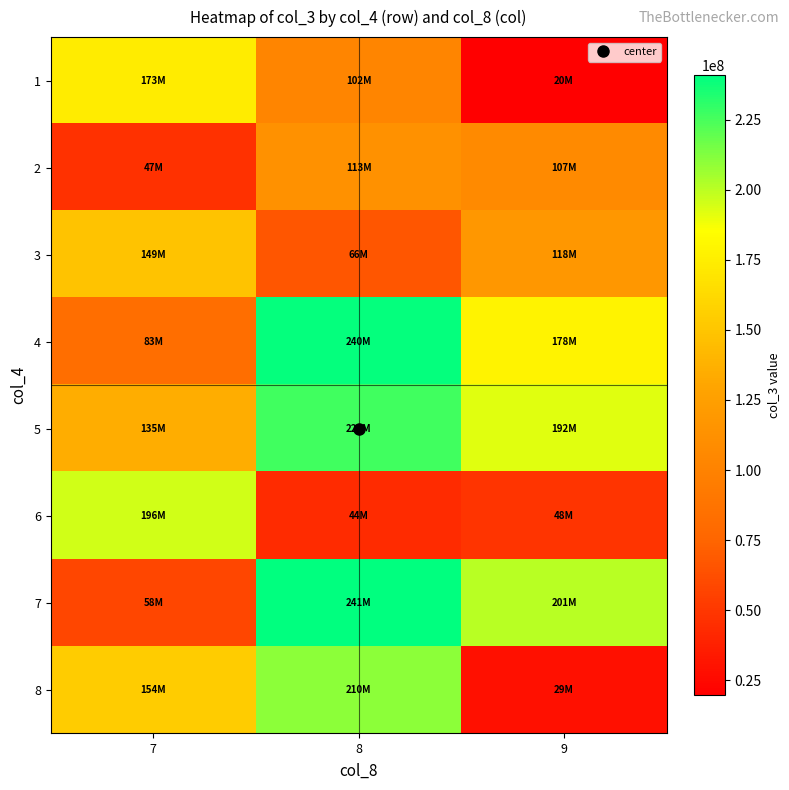

What is the difference between the highest and lowest values at 8?

197086056